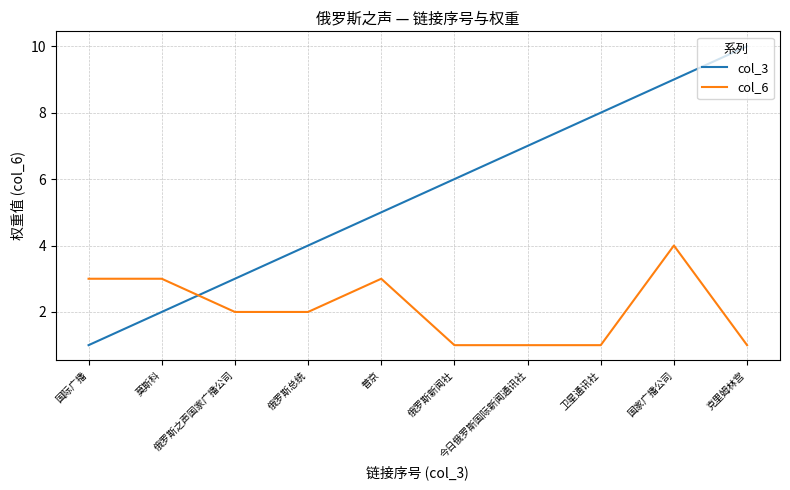

What is the average value of the col_3 series?

6